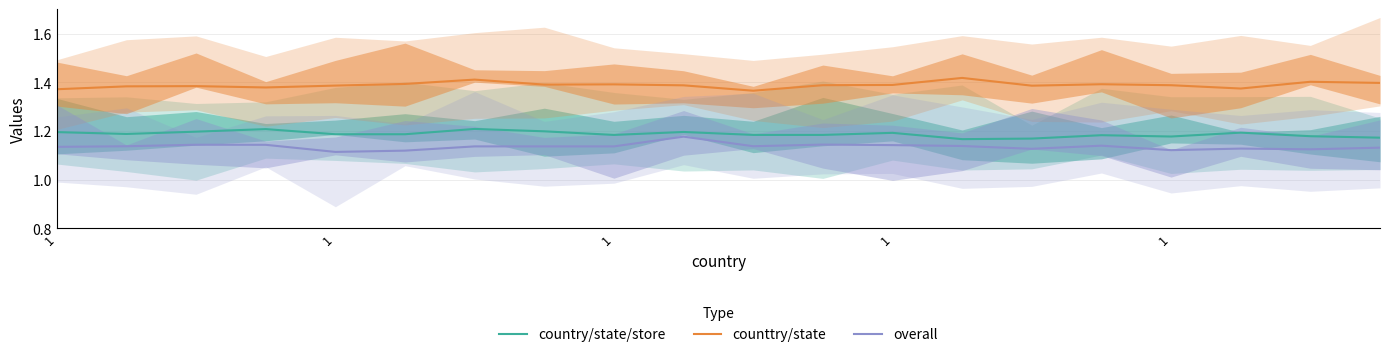

Read the overall value at 5.

1.1